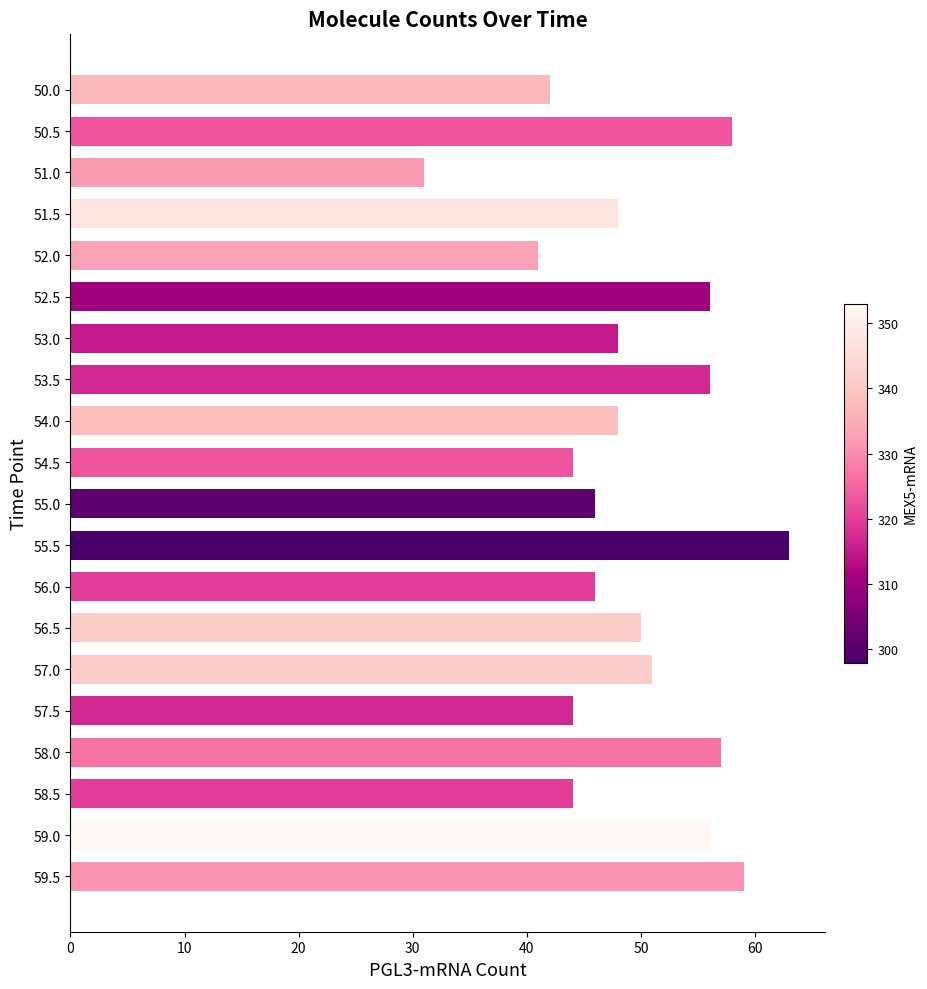

What is the change in value from 51.0 to 58.0?

+26